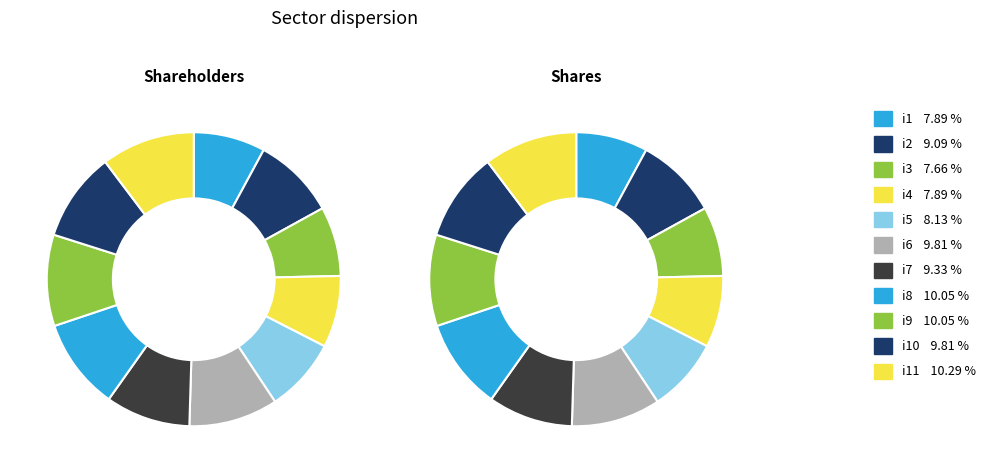

To the nearest percent, what is the average slice percentage?

9%